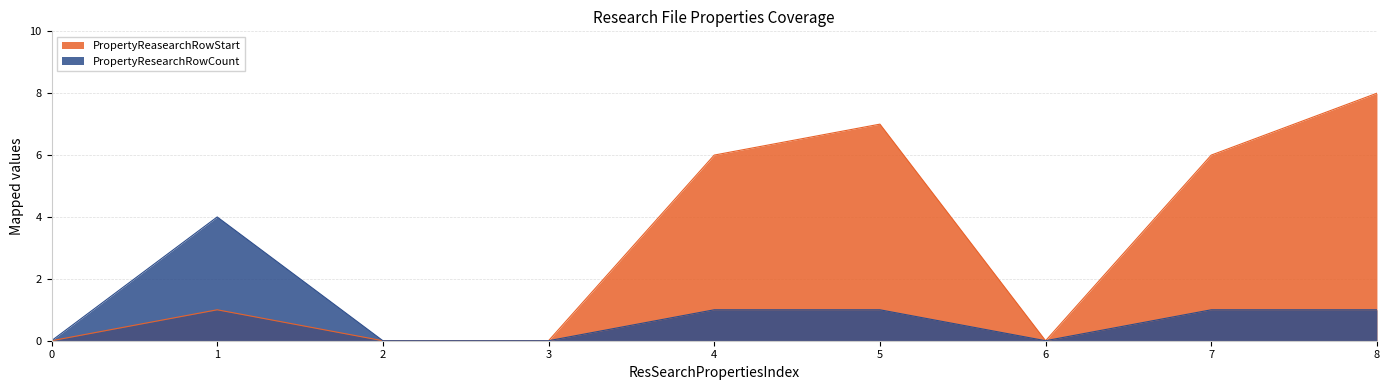

How many positive values does the PropertyReasearchRowStart series have?

5